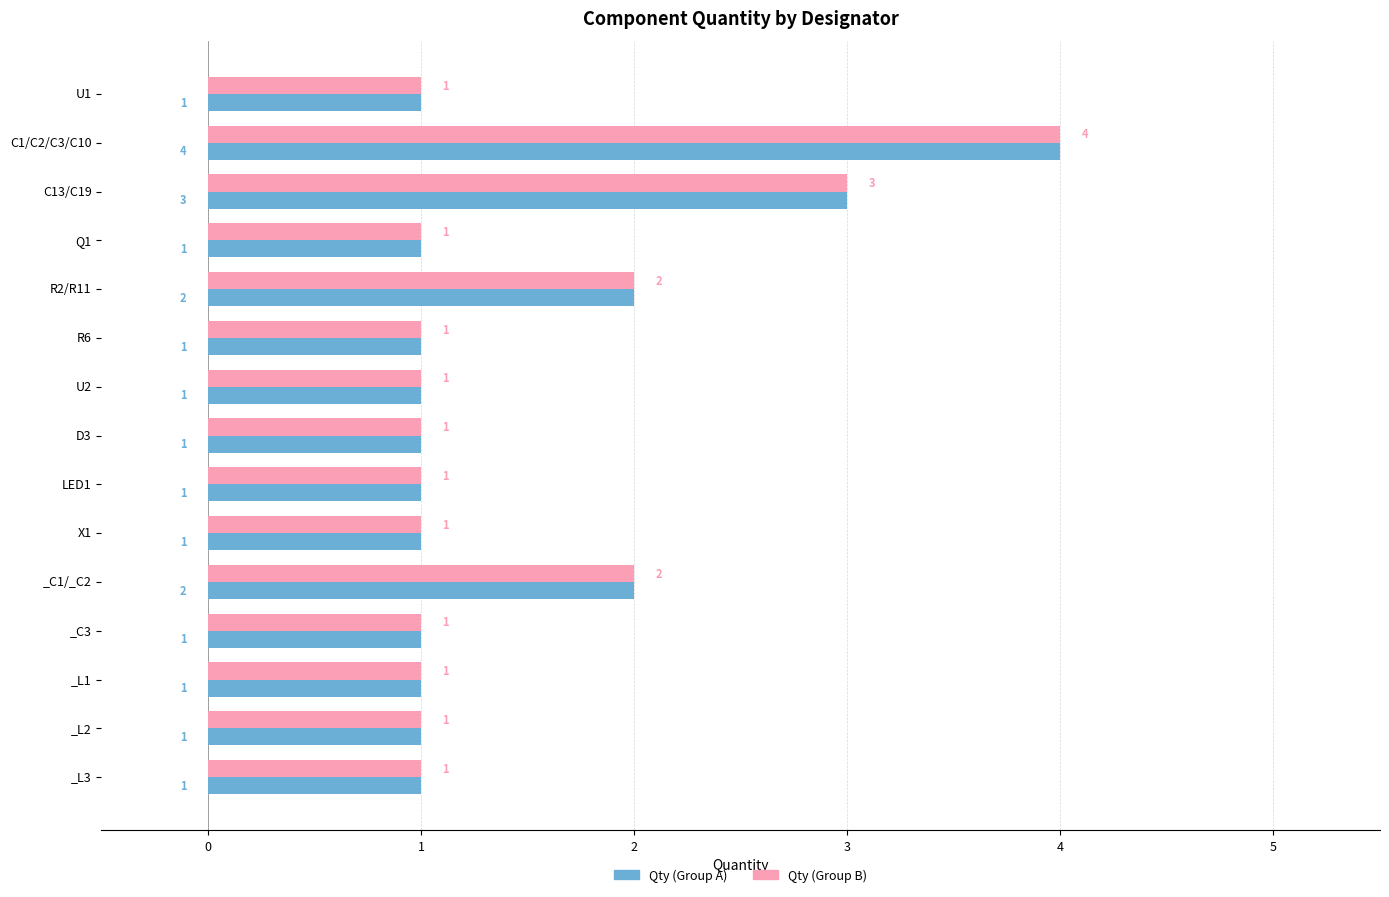

How many data points does each series have?

15